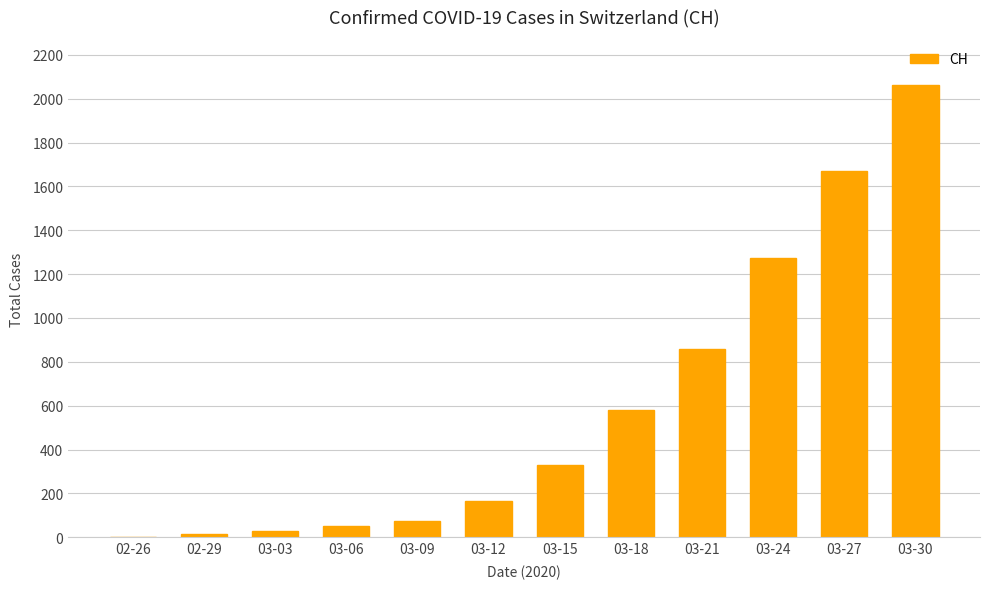

Is it true that the value at 03-09 is 74?

True